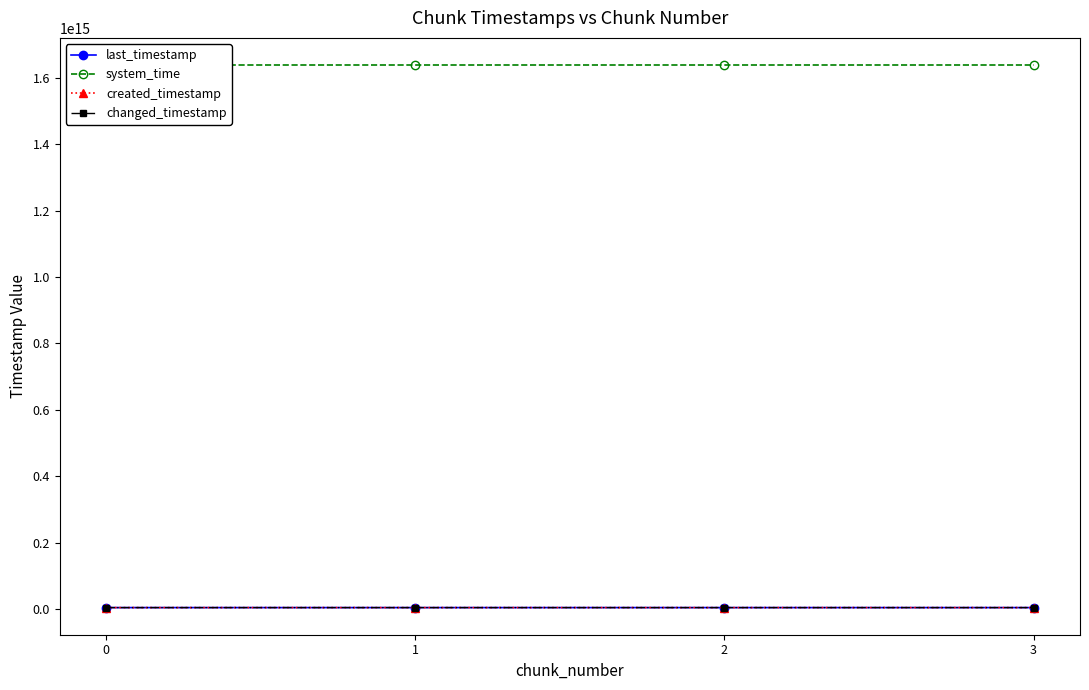

What is the difference between the system_time values at 2 and 3?

12803733